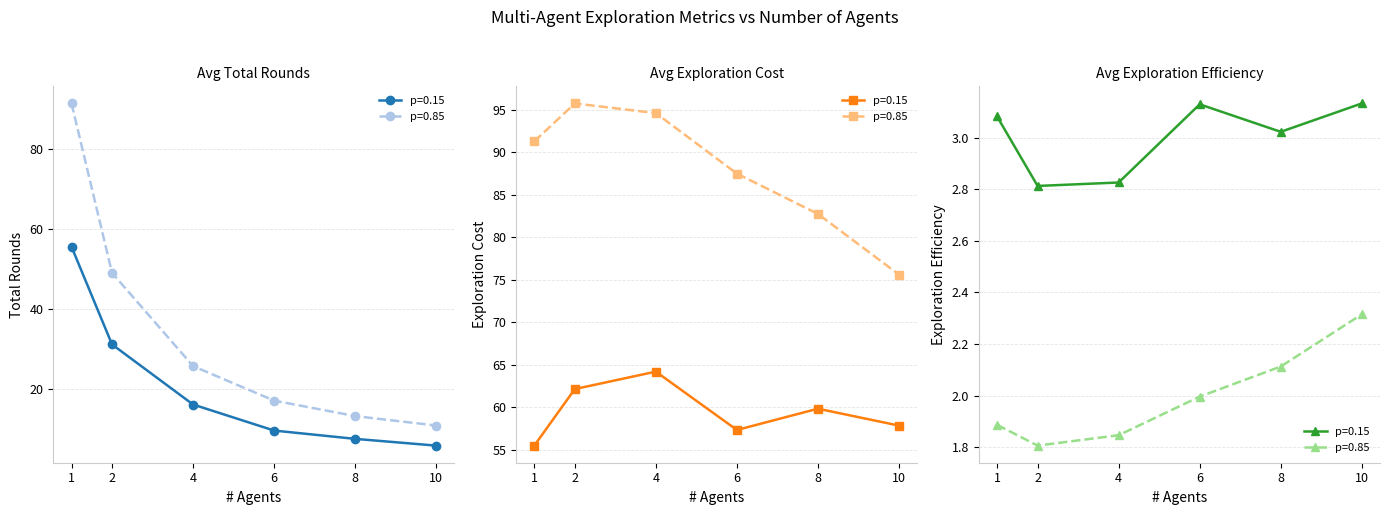

Reading left to right, list all the values displayed in this chart.

Avg_Total_Rounds (p=0.15): 1=55.5	2=31.1	4=16.1	6=9.6	8=7.5	10=5.8
Avg_Total_Rounds (p=0.85): 1=91.3	2=49.0	4=25.7	6=17.0	8=13.2	10=10.8
Avg_Expl_Cost (p=0.15): 1=55.5	2=62.1	4=64.2	6=57.3	8=59.8	10=57.8
Avg_Expl_Cost (p=0.85): 1=91.3	2=95.7	4=94.6	6=87.5	8=82.7	10=75.6
Avg_Expl_Eff (p=0.15): 1=3.1	2=2.8	4=2.8	6=3.1	8=3.0	10=3.1
Avg_Expl_Eff (p=0.85): 1=1.9	2=1.8	4=1.8	6=2.0	8=2.1	10=2.3